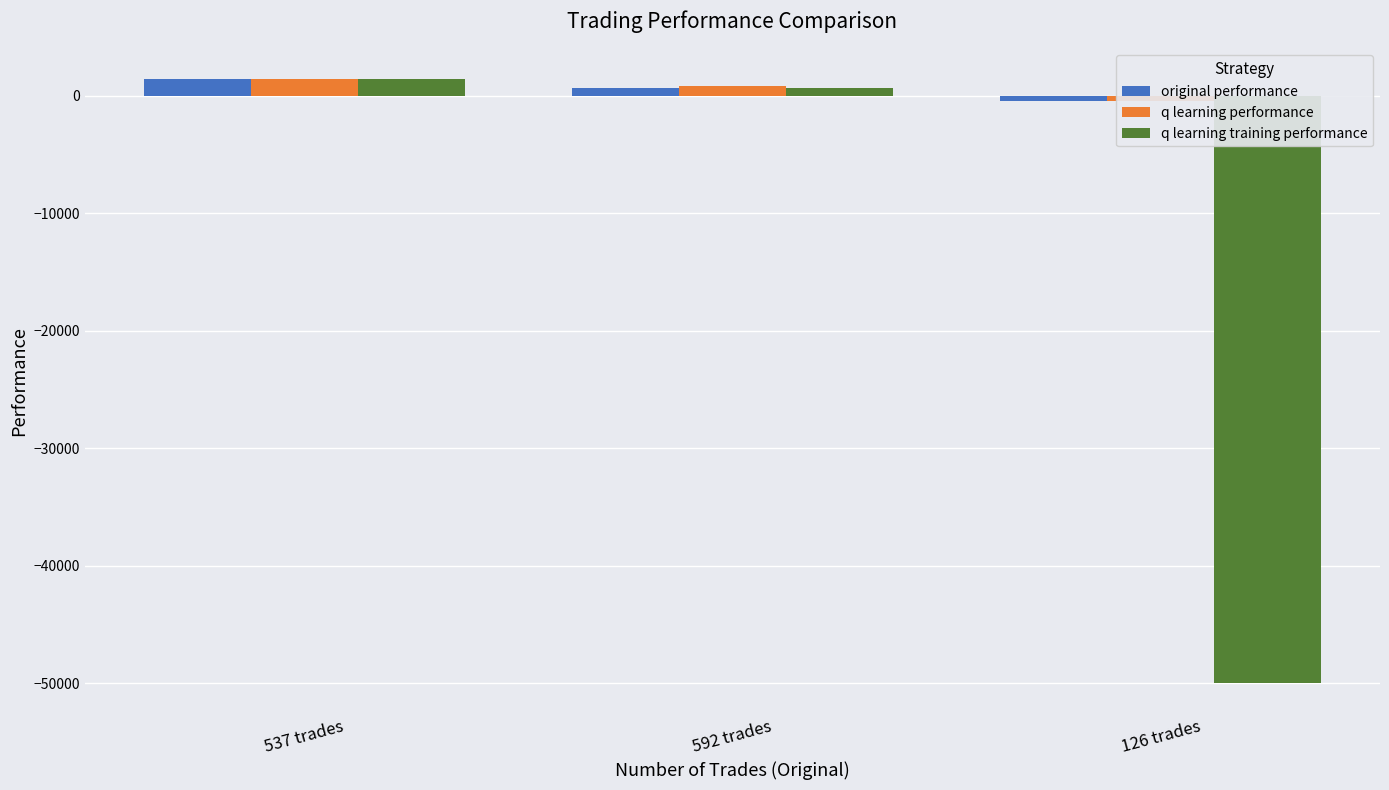

Is it true that original performance equals 751.9 at 537 trades?

False